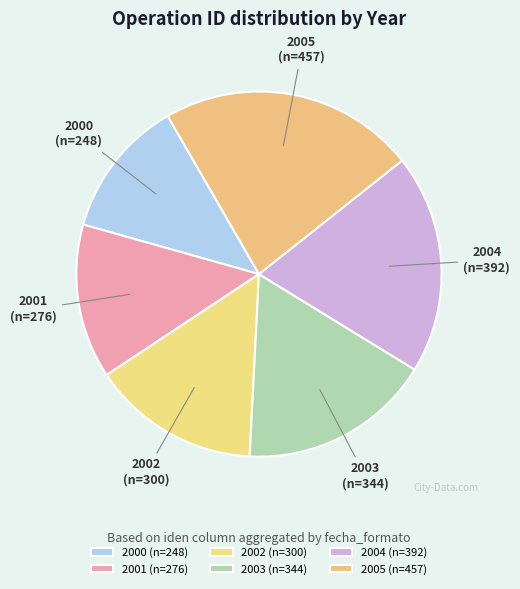

Which slice is the largest?

2005